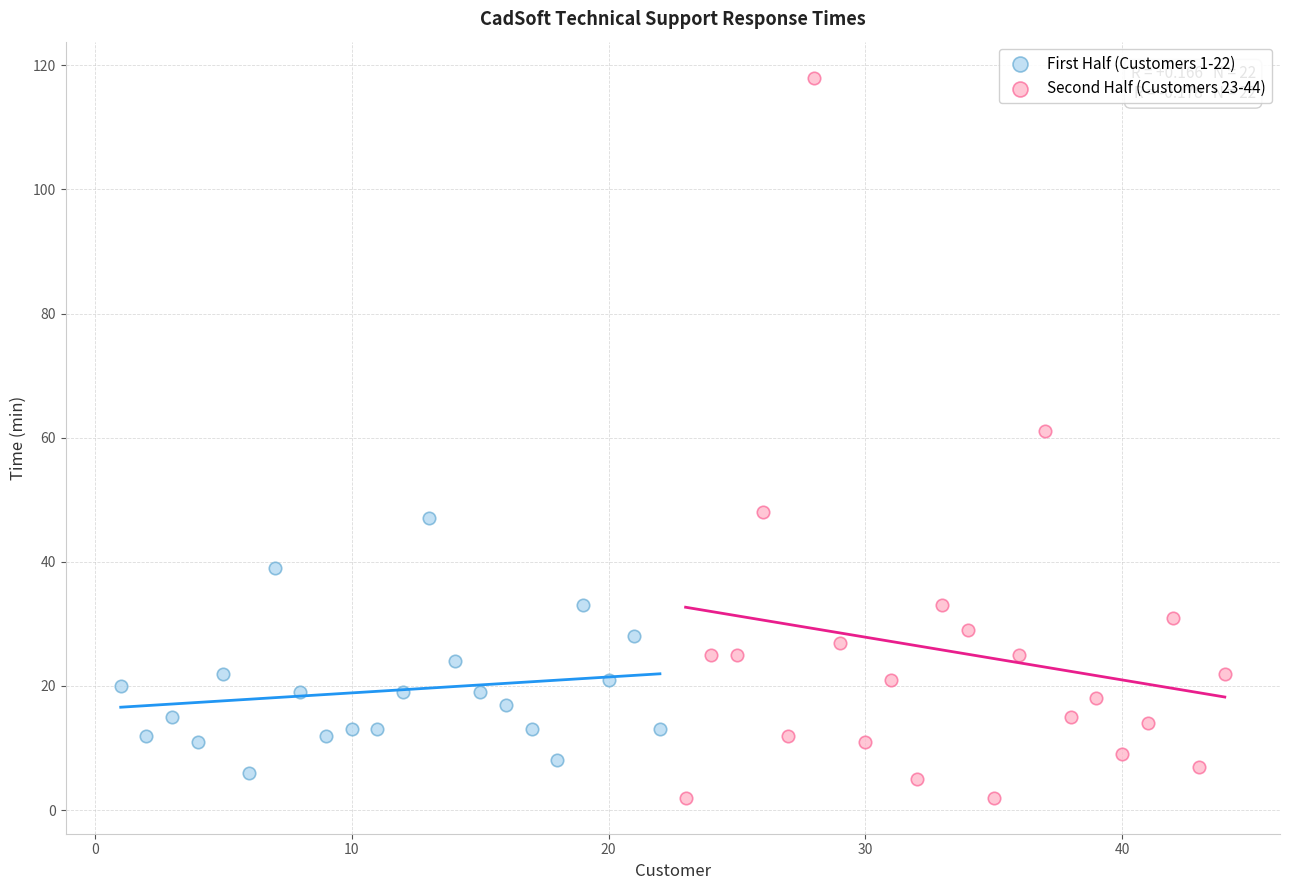

Which series reaches the maximum Y coordinate?

Second Half (Customers 23-44)